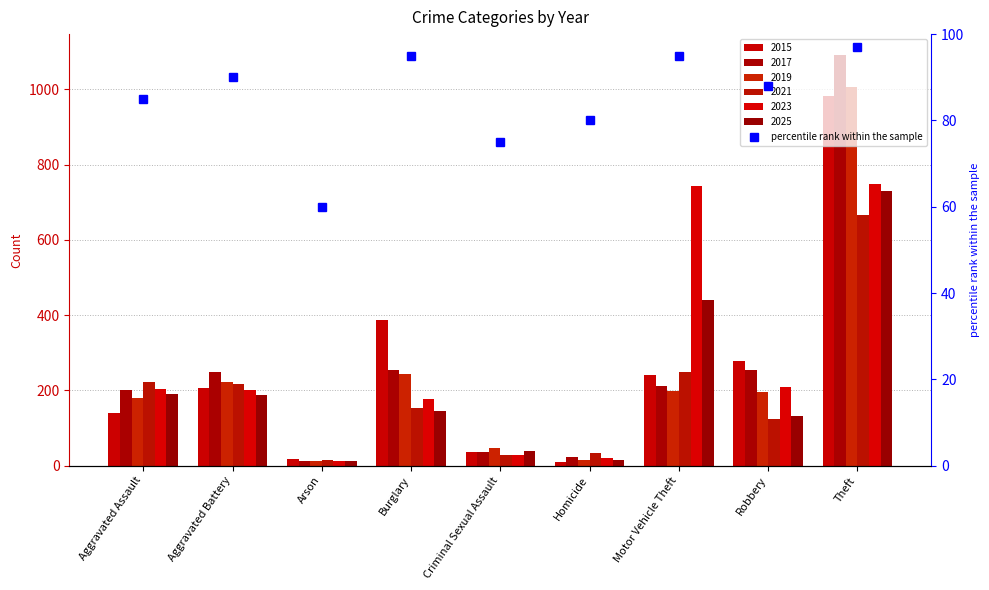

What is the label of the 1st bar from the right?

Theft